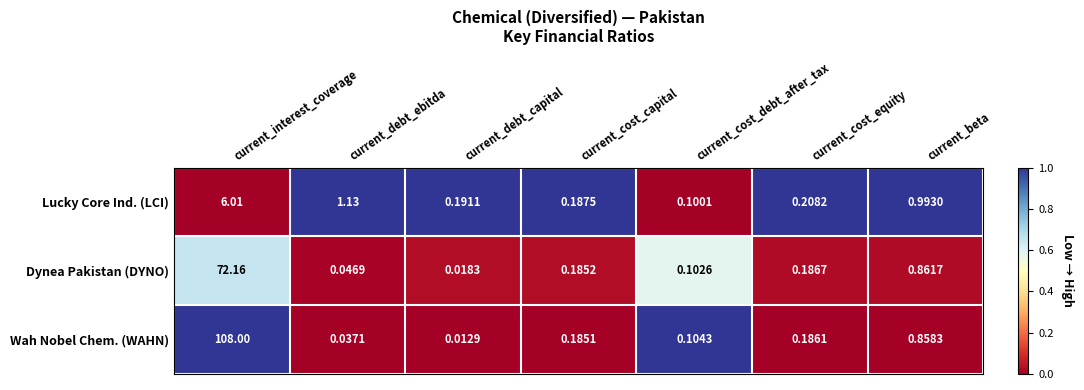

Which series changed the most between current_cost_capital and current_cost_debt_after_tax?

Lucky Core Ind. (LCI)